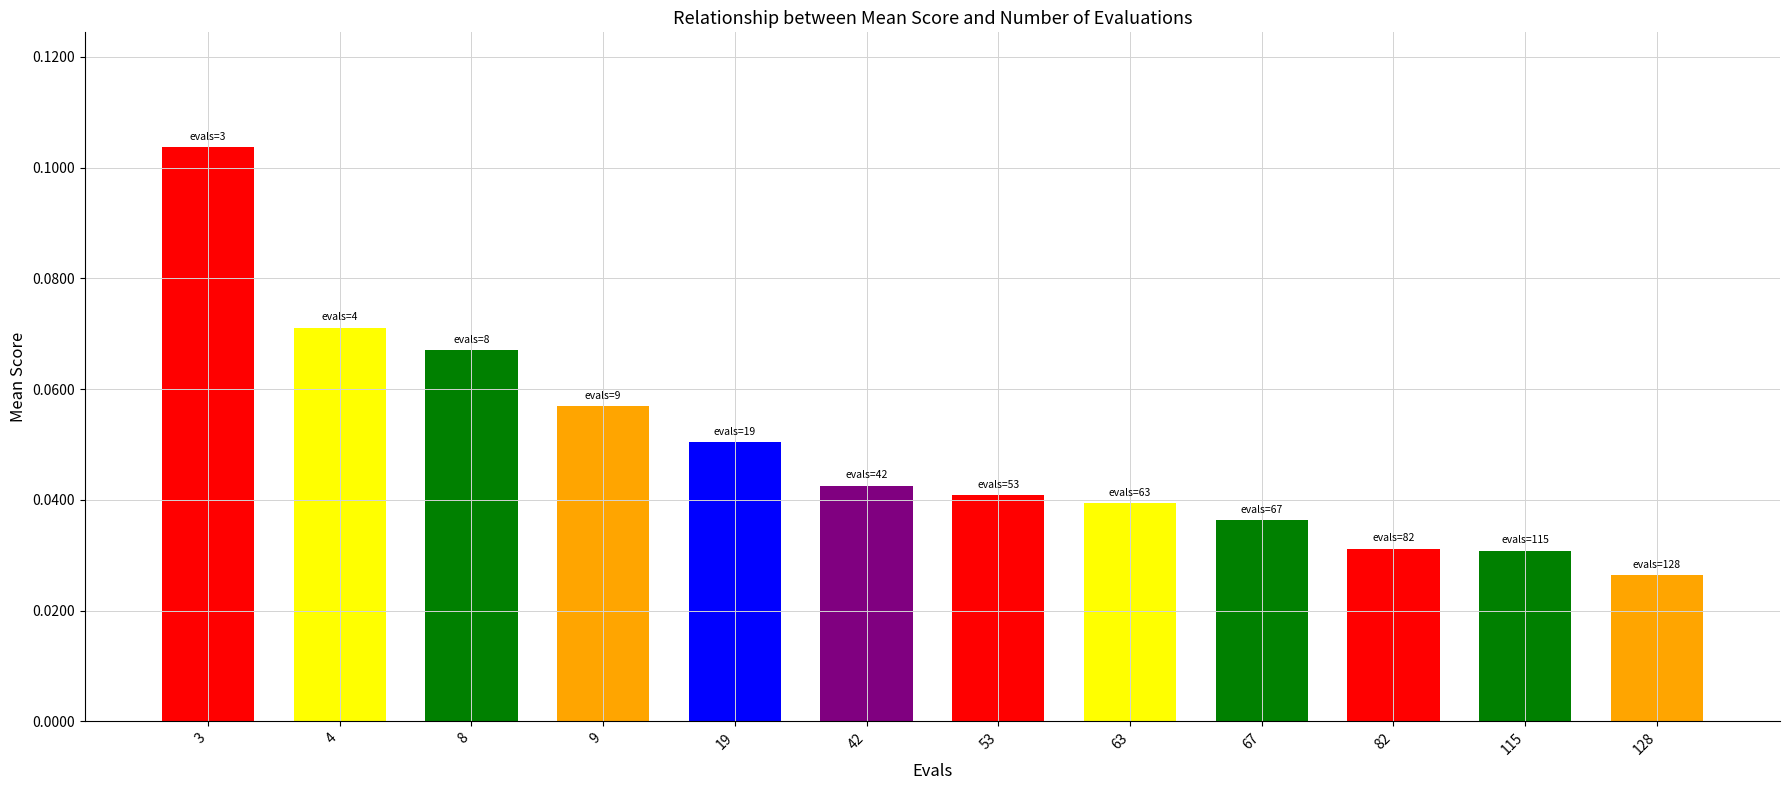

True or false: the data shows 0.0 at 8.

False